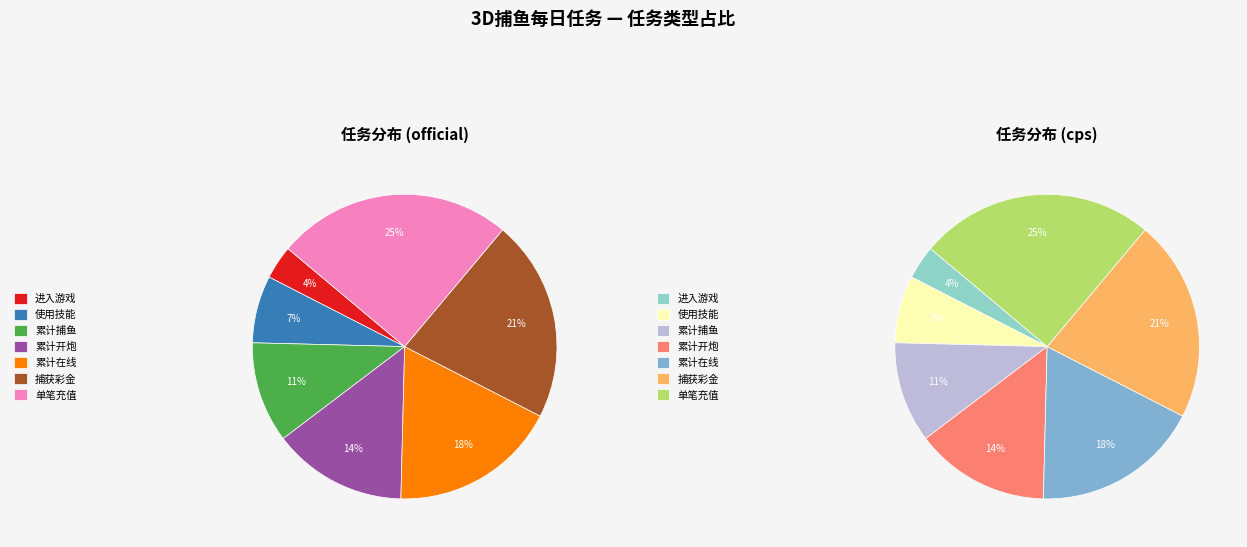

Rank the categories by value from highest to lowest.

单笔充值, 捕获彩金, 累计在线, 累计开炮, 累计捕鱼, 使用技能, 进入游戏